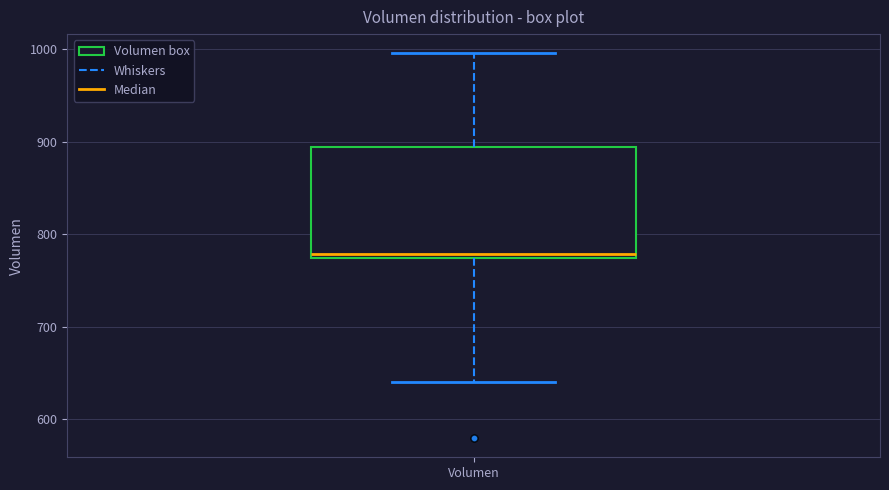

Where does the upper whisker of the box for Volumen end on the y-axis? The values are not printed on the chart, so give them approximately, as read against the axis.

1000